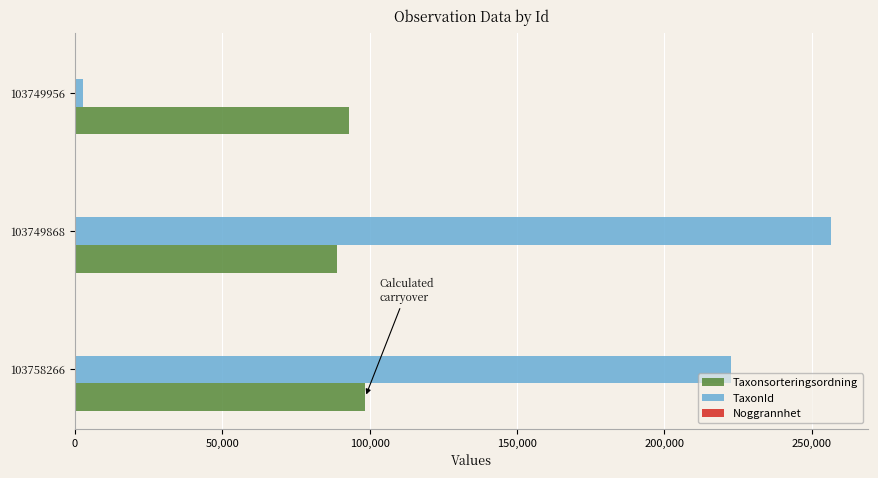

Which series has the largest total across all categories?

TaxonId